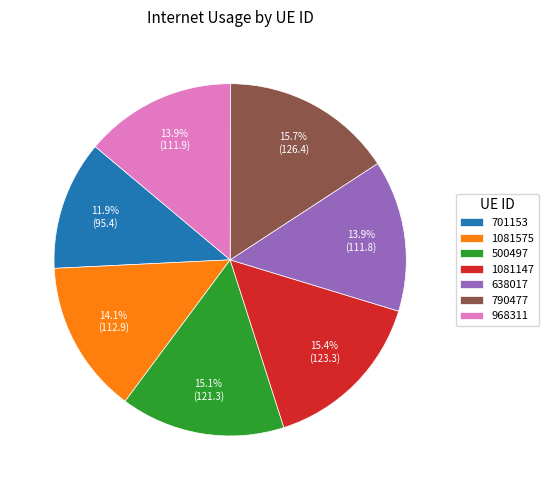

The 701153 slice represents 12% of the pie. True or false?

True